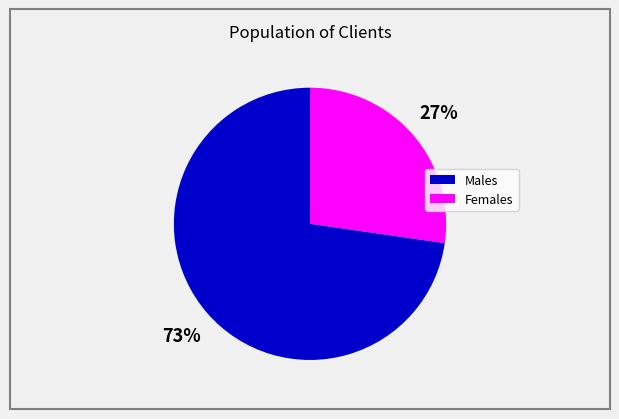

How many segments does this pie chart have?

2